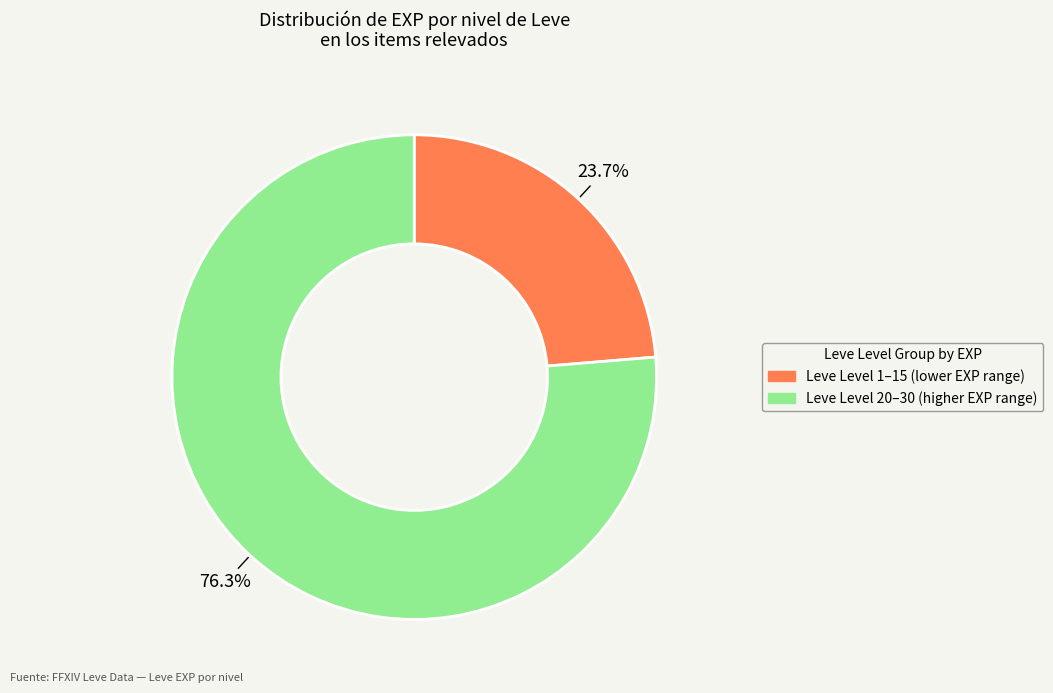

Count the number of slices in the pie.

2